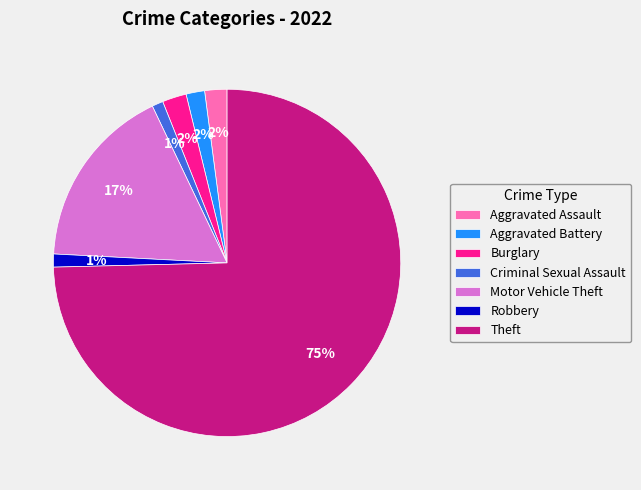

How many slices are in this pie chart?

7